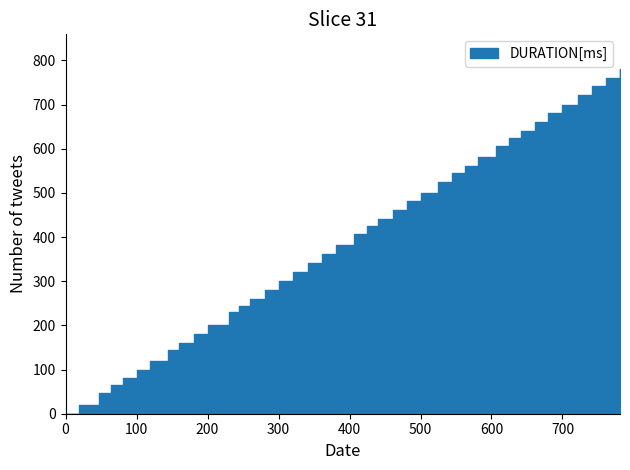

Is it true that the value at 722 is 1254?

False